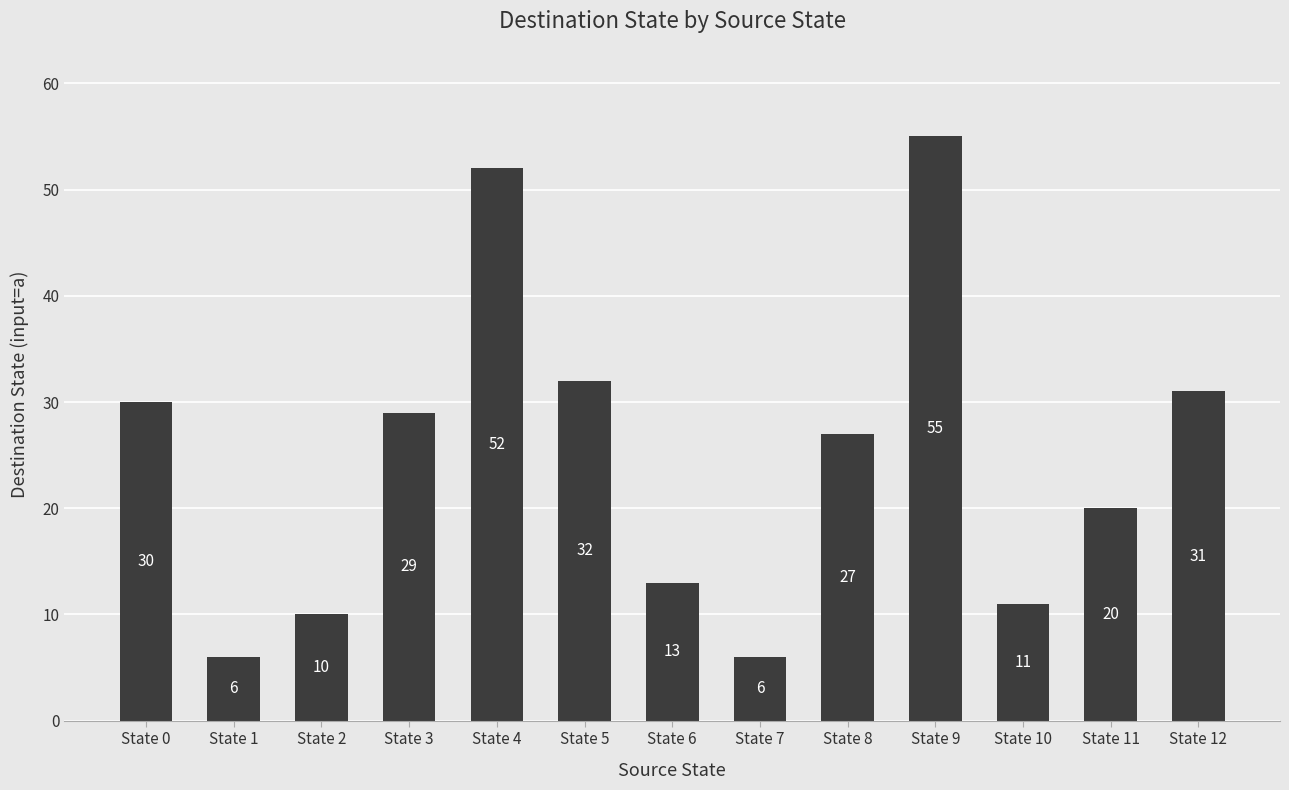

How many bars are there in total?

13